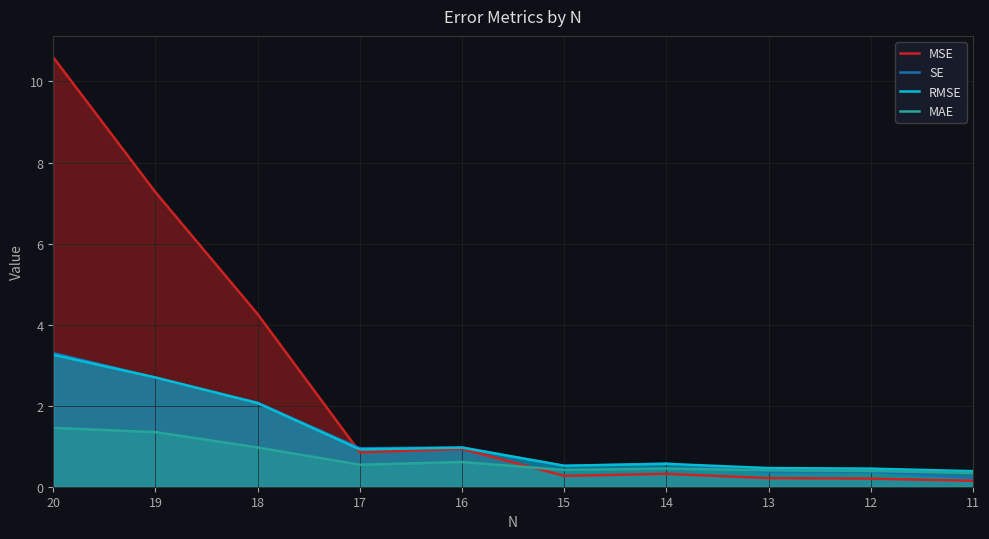

True or false: MSE has more than 0 interior local peaks.

True